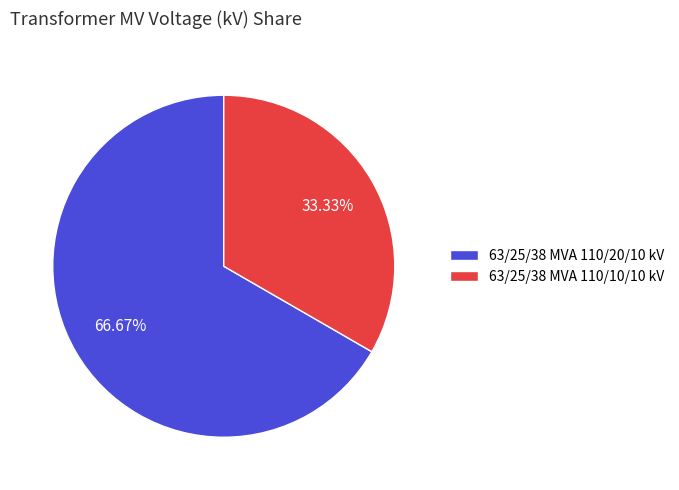

What is the ratio of the value at 63/25/38 MVA 110/10/10 kV to the value at 63/25/38 MVA 110/20/10 kV?

0.5